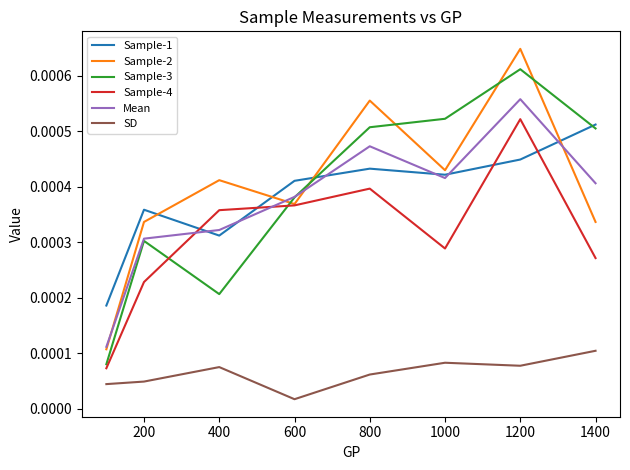

True or false: Sample-4 and SD intersect in this chart.

False